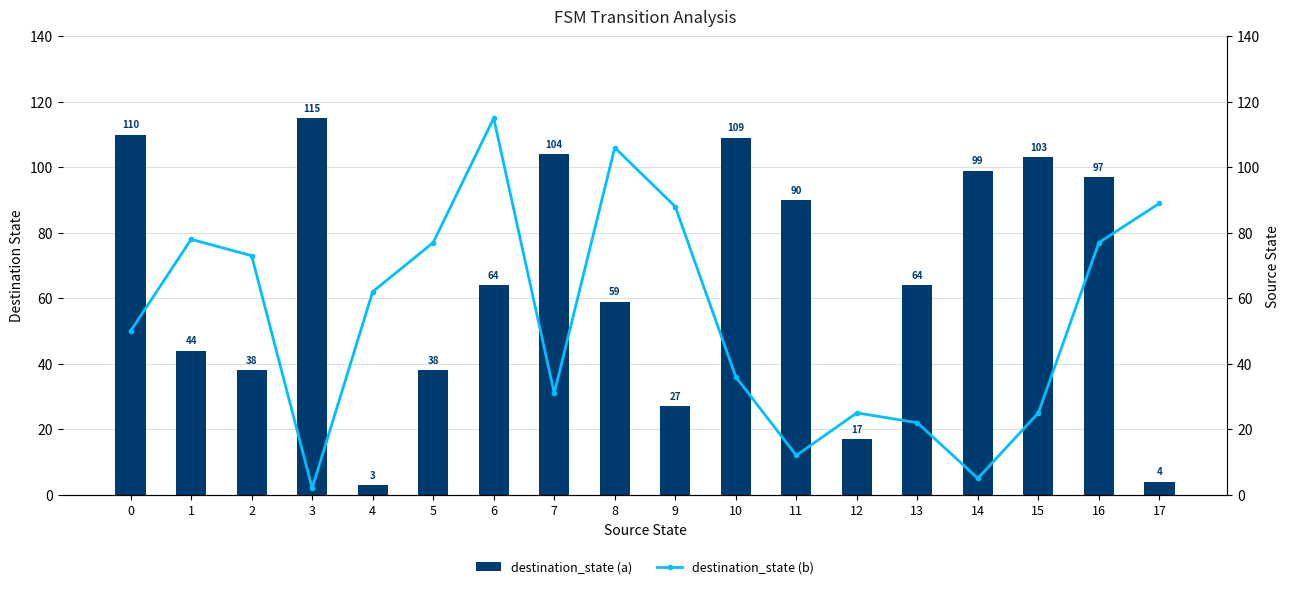

What is the value of the destination_state (a) bar at the 18th from the left?

4